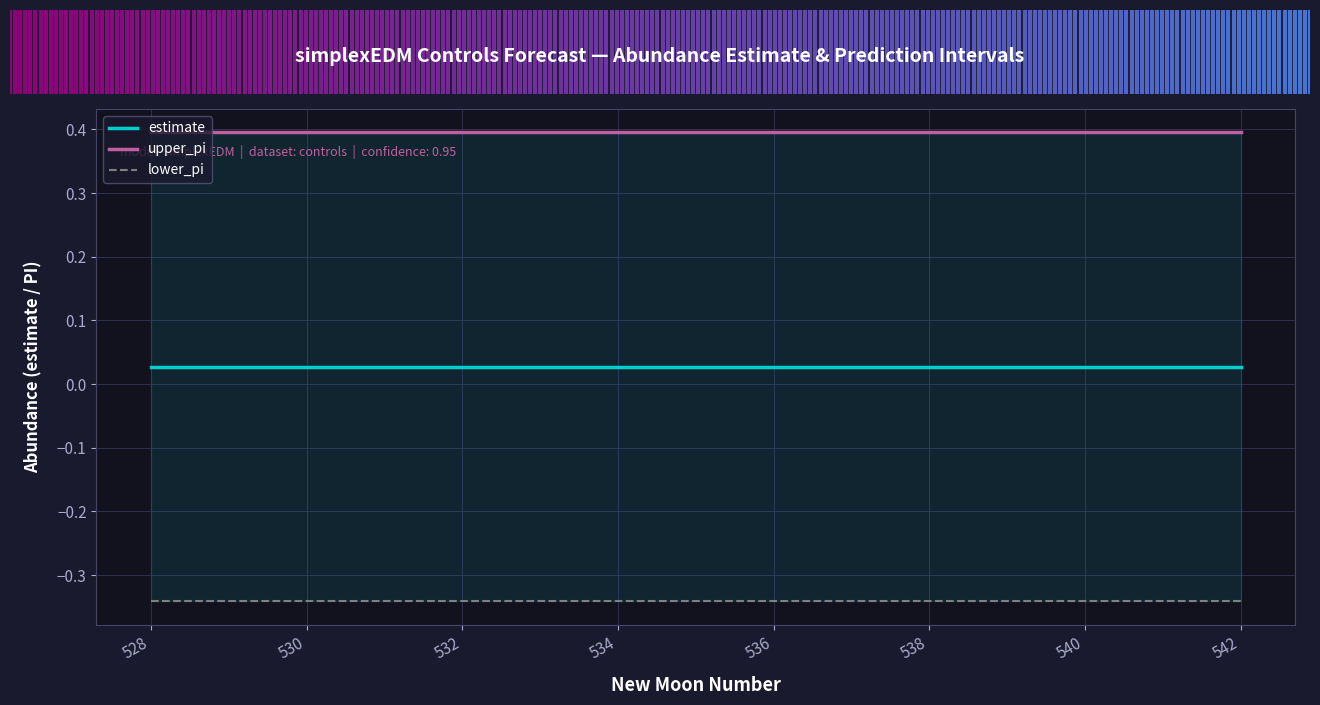

True or false: estimate and lower_pi cross at least once.

False